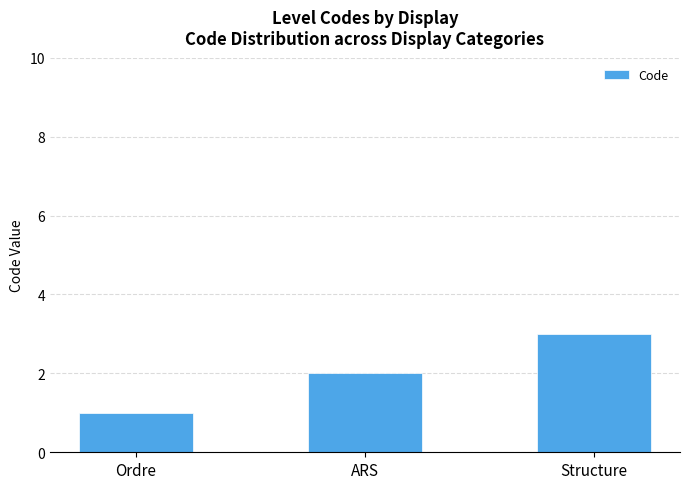

What is the label of the 3rd bar from the right?

Ordre